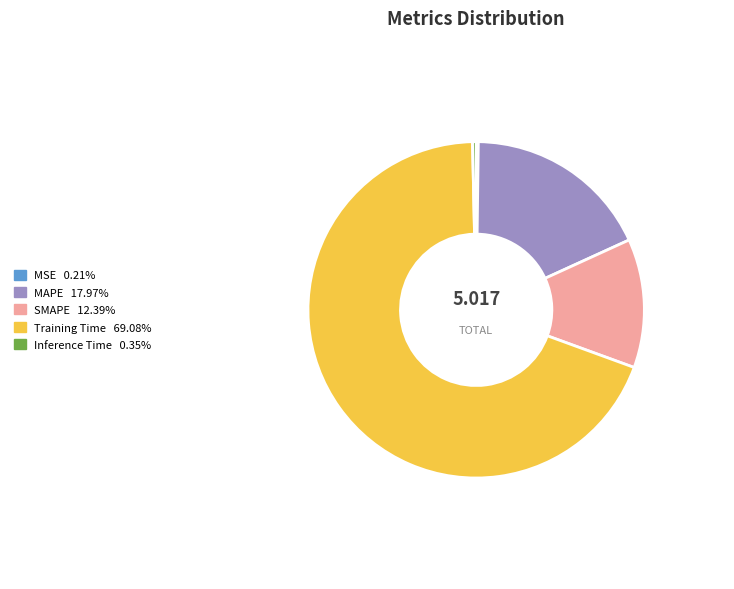

What is the largest slice in the pie chart?

Training Time